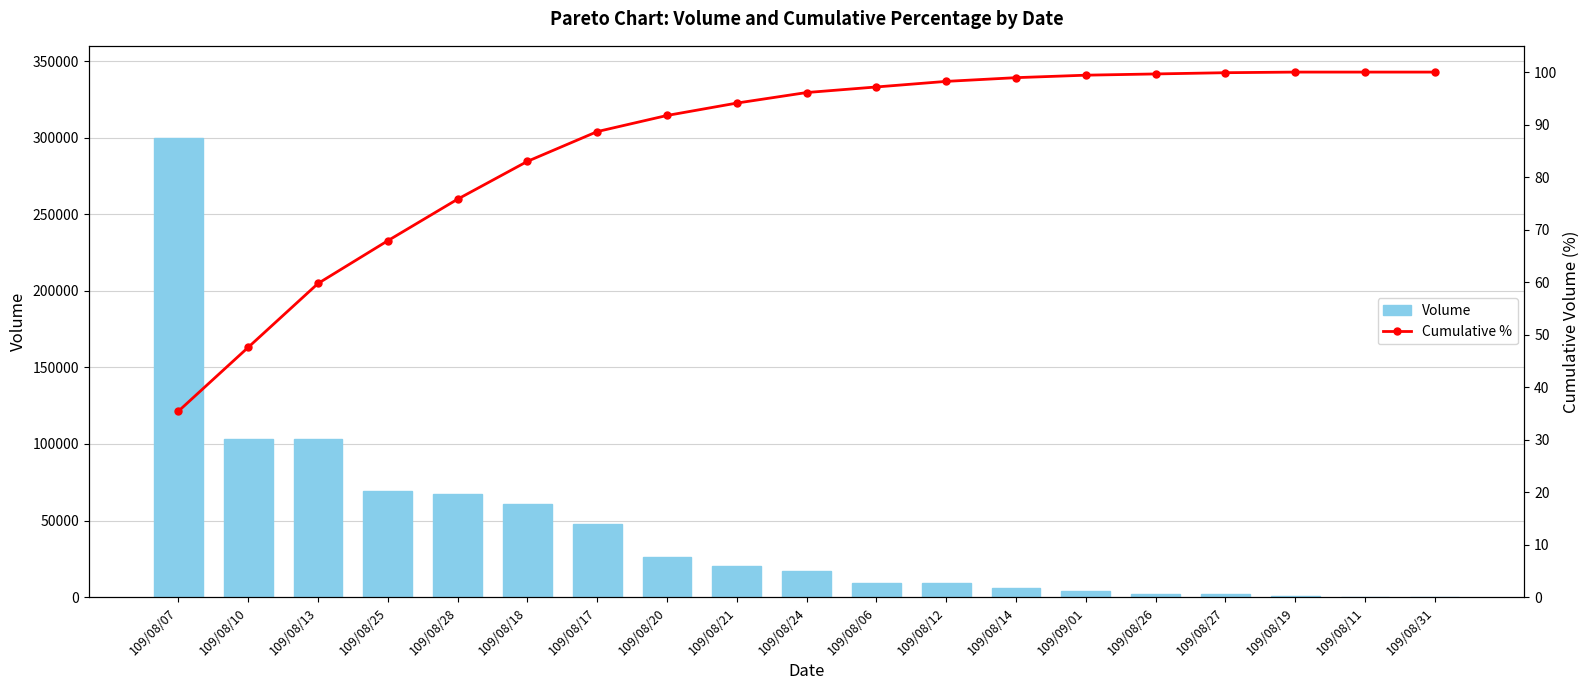

At 109/08/31, list the series in order from smallest to largest.

Volume, Cumulative %